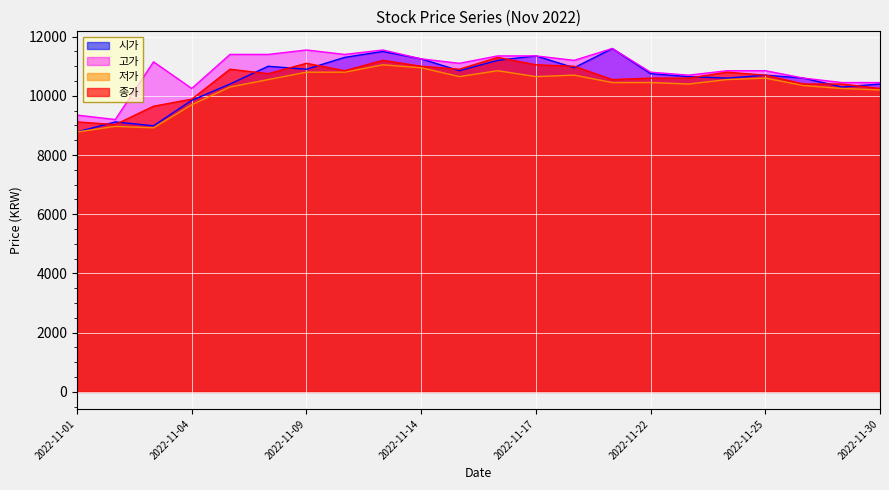

Which series has the largest range (max minus min)?

시가